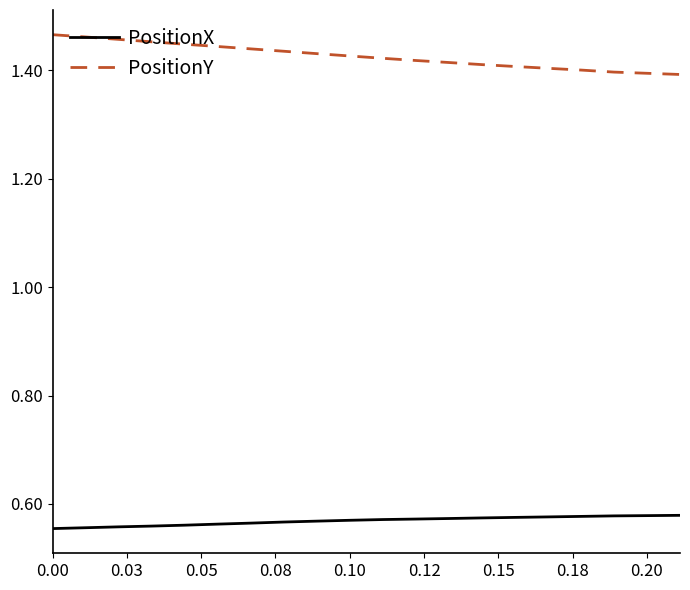

True or false: PositionY and PositionX intersect in this chart.

False